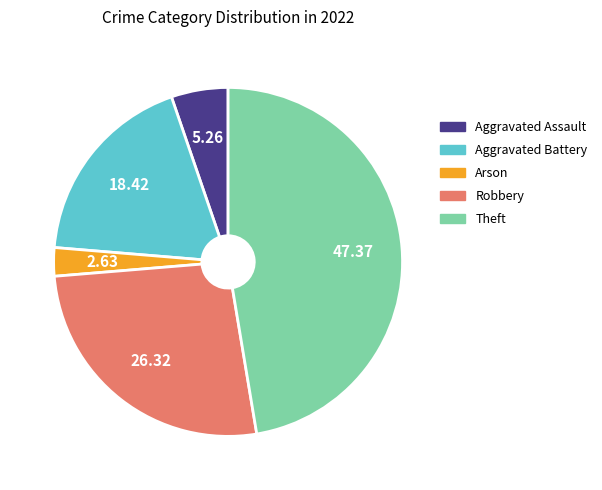

Is it true that Arson is 3% of the pie?

True